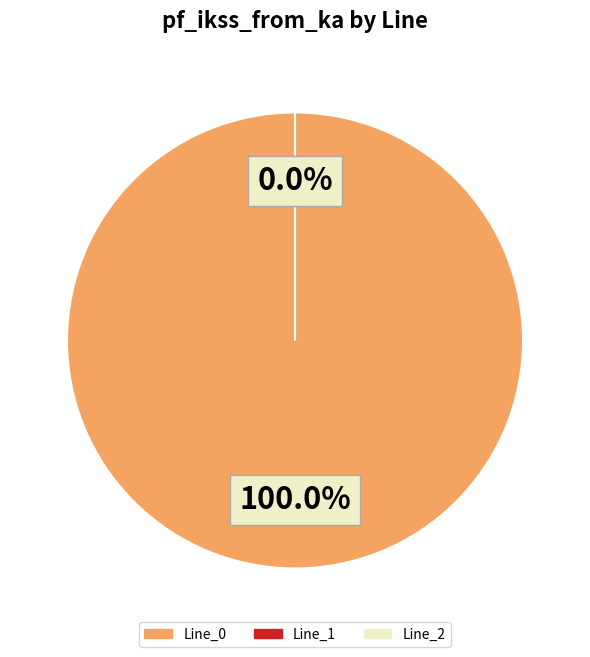

Count the number of slices in the pie.

3